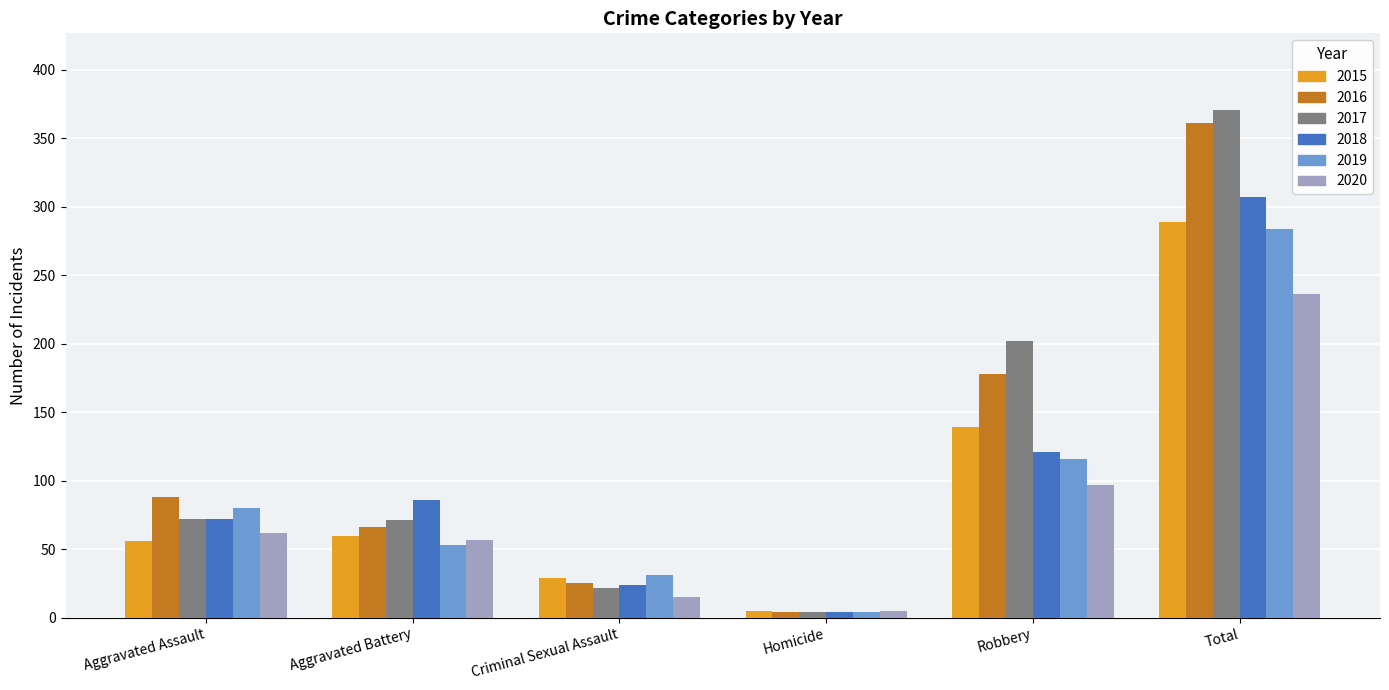

What value does the 2020 series have at Aggravated Assault?

62